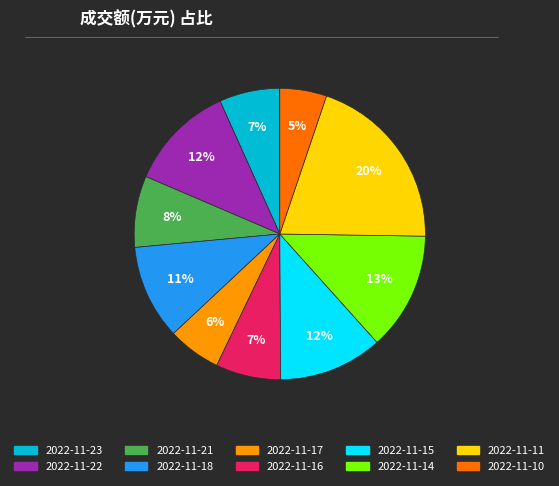

Which has a higher value, 2022-11-18 or 2022-11-16?

2022-11-18